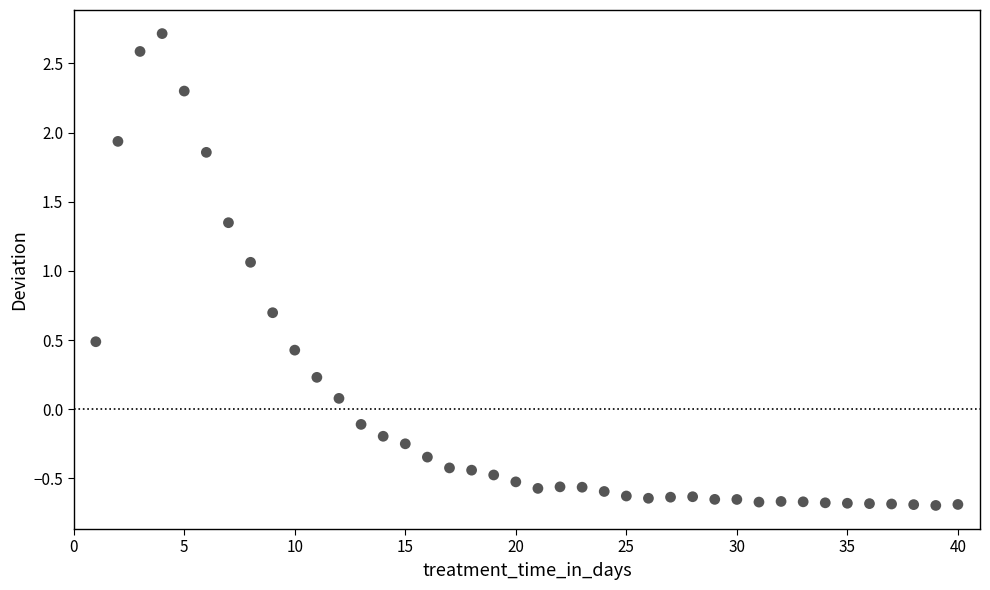

What is the range of X values (max minus min)?

39.0